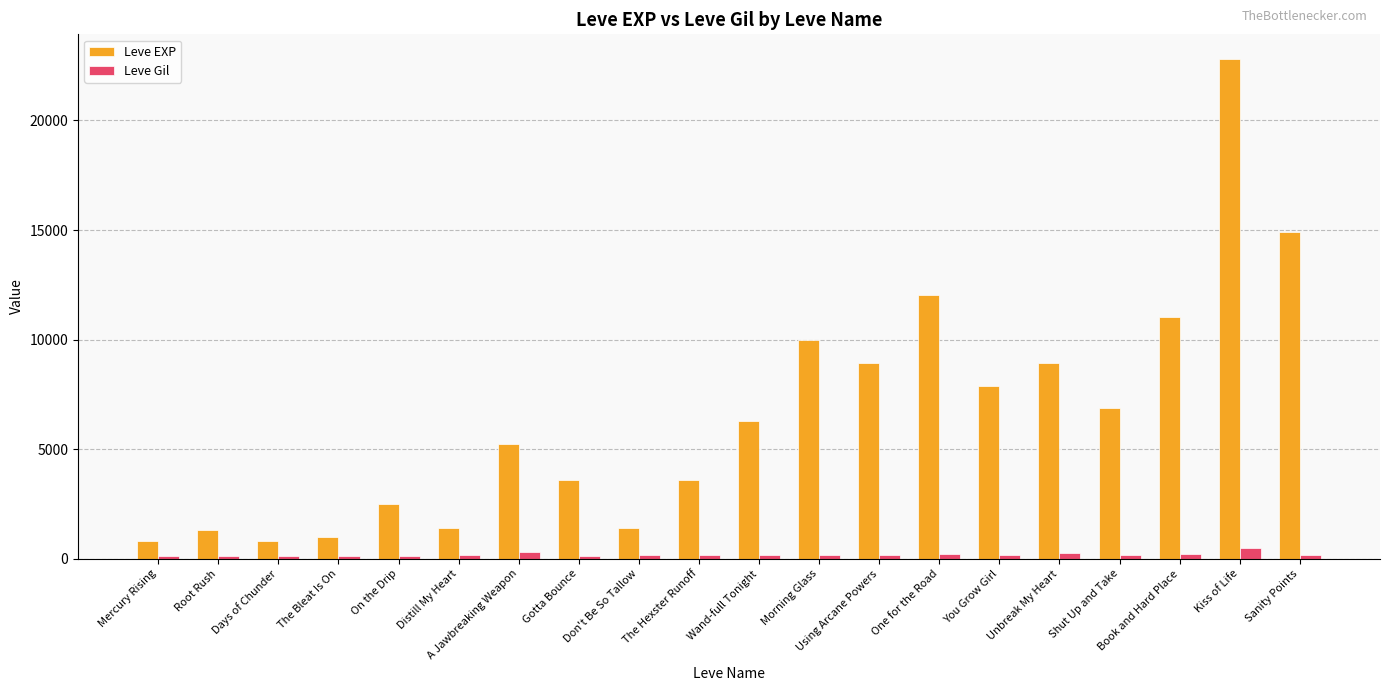

Which series has the largest total across all categories?

Leve EXP